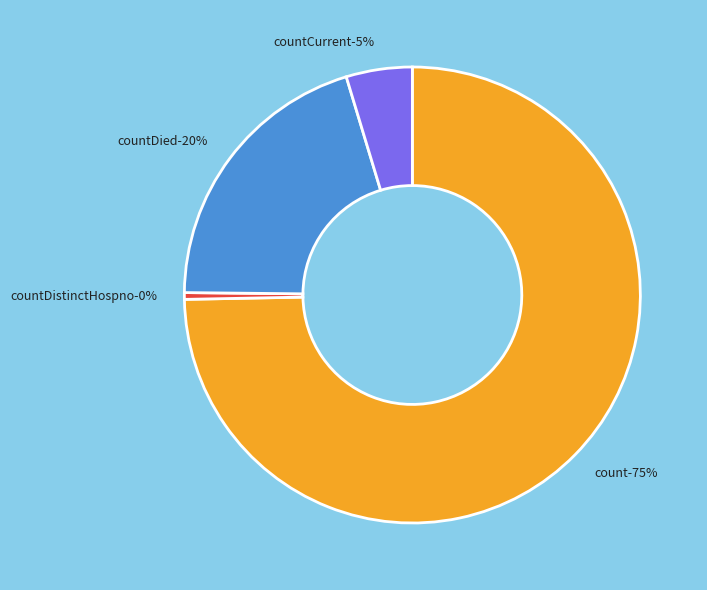

Combined, do countDistinctHospno and count account for over 50%?

Yes